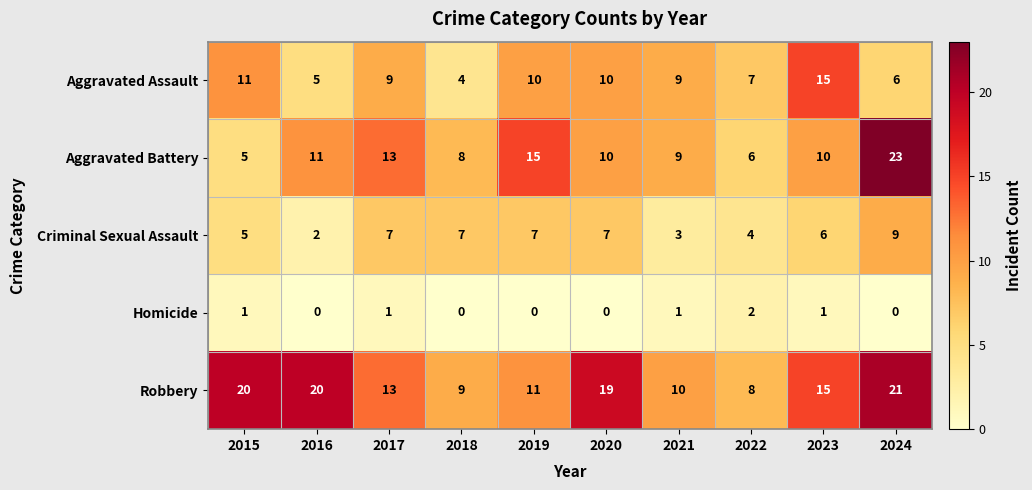

What is the spread (max minus min) of values at 2018?

9